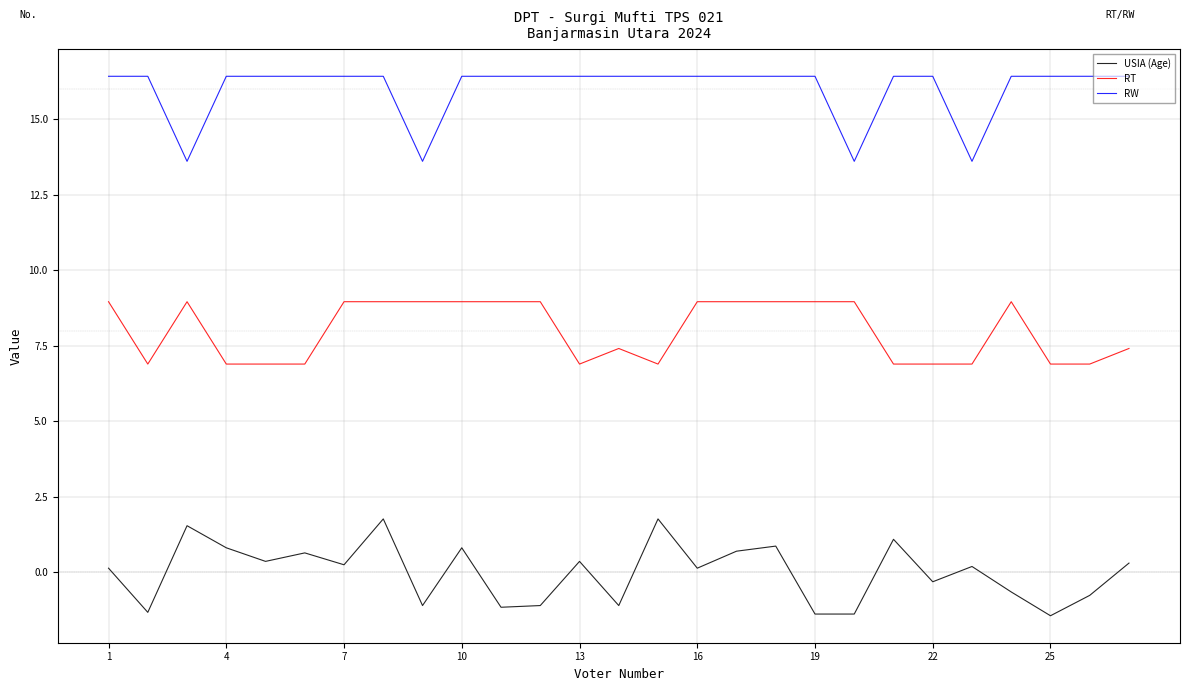

True or false: RT and RW intersect in this chart.

False